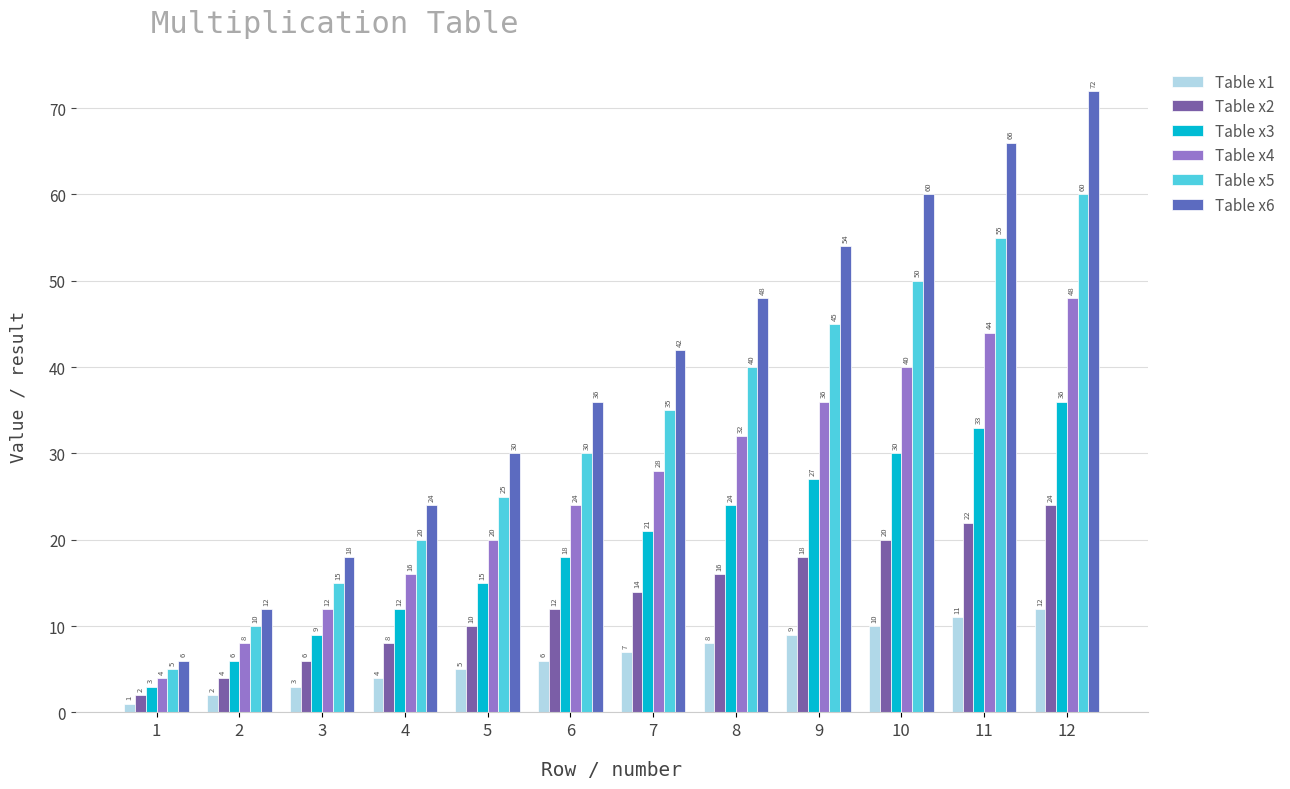

What is the highest value of the Table x5 series?

60